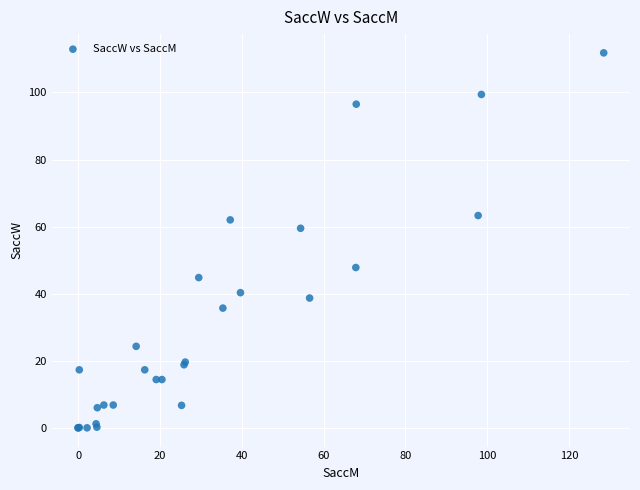

What Y value in the scatter plot is closest to 55?

59.5